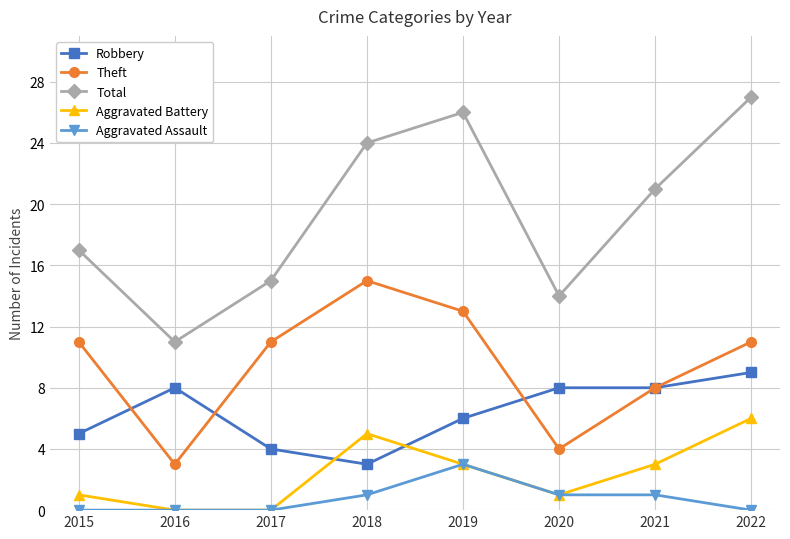

What is the total value across all series at 2018?

48